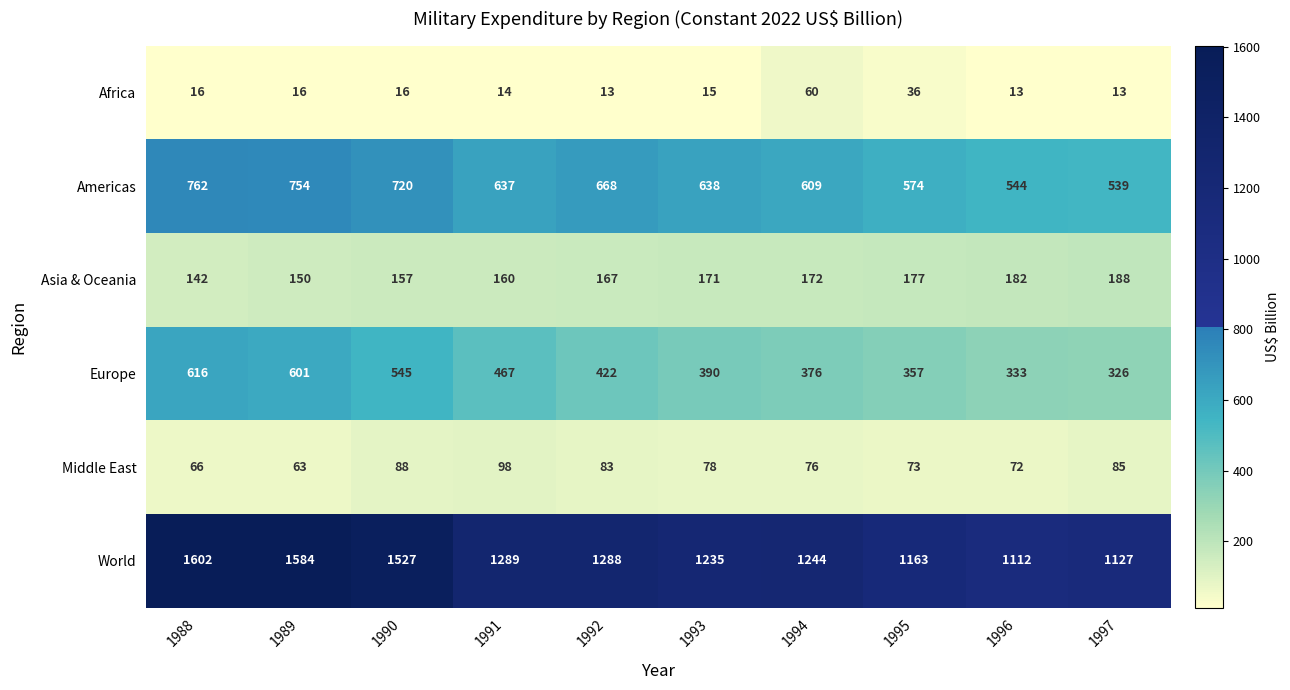

What is the approximate value of Middle East at 1996, to the nearest 5?

70